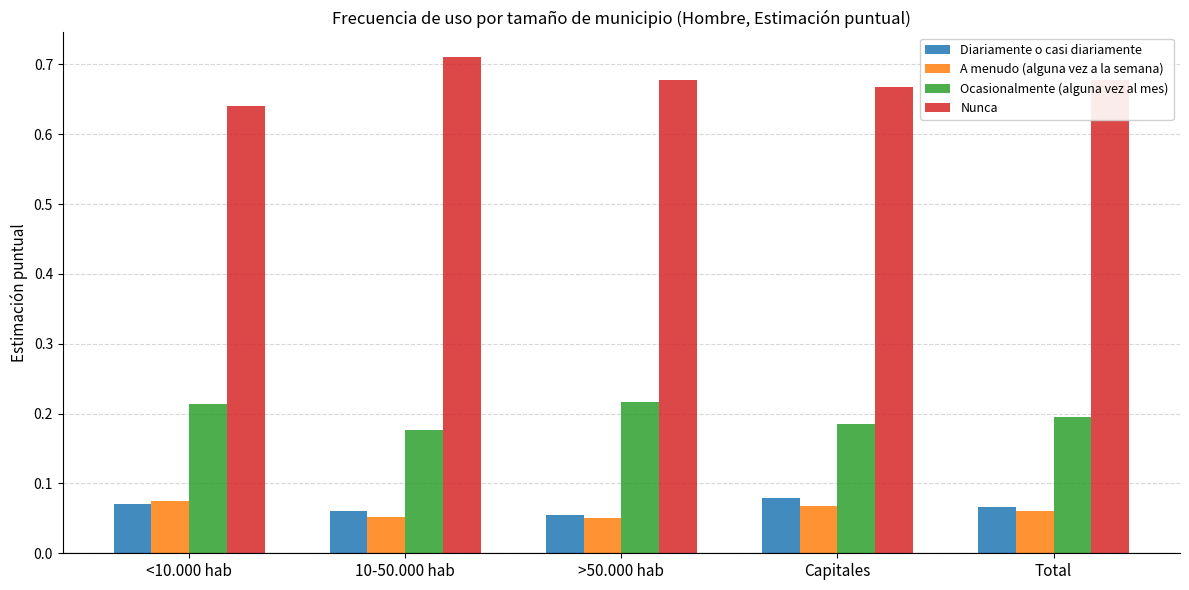

Which label corresponds to the largest value in the chart?

10-50.000 hab